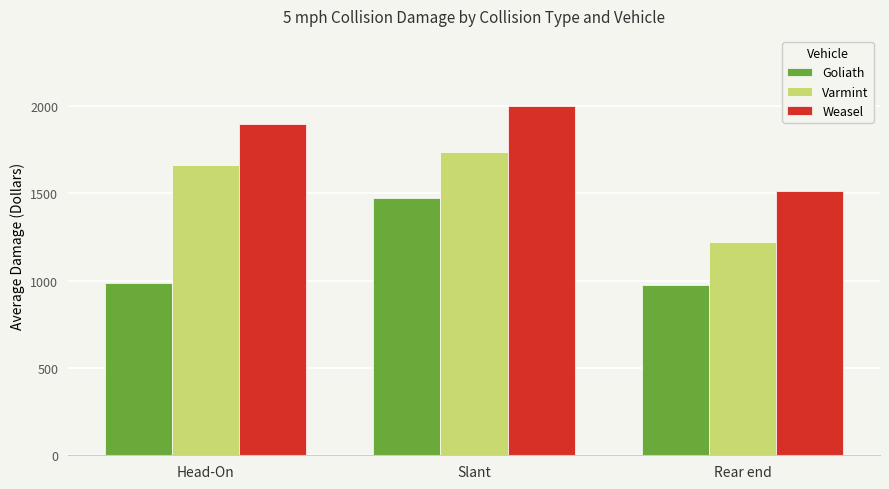

The Varmint series shows 1660.0 at Head-On. True or false?

True